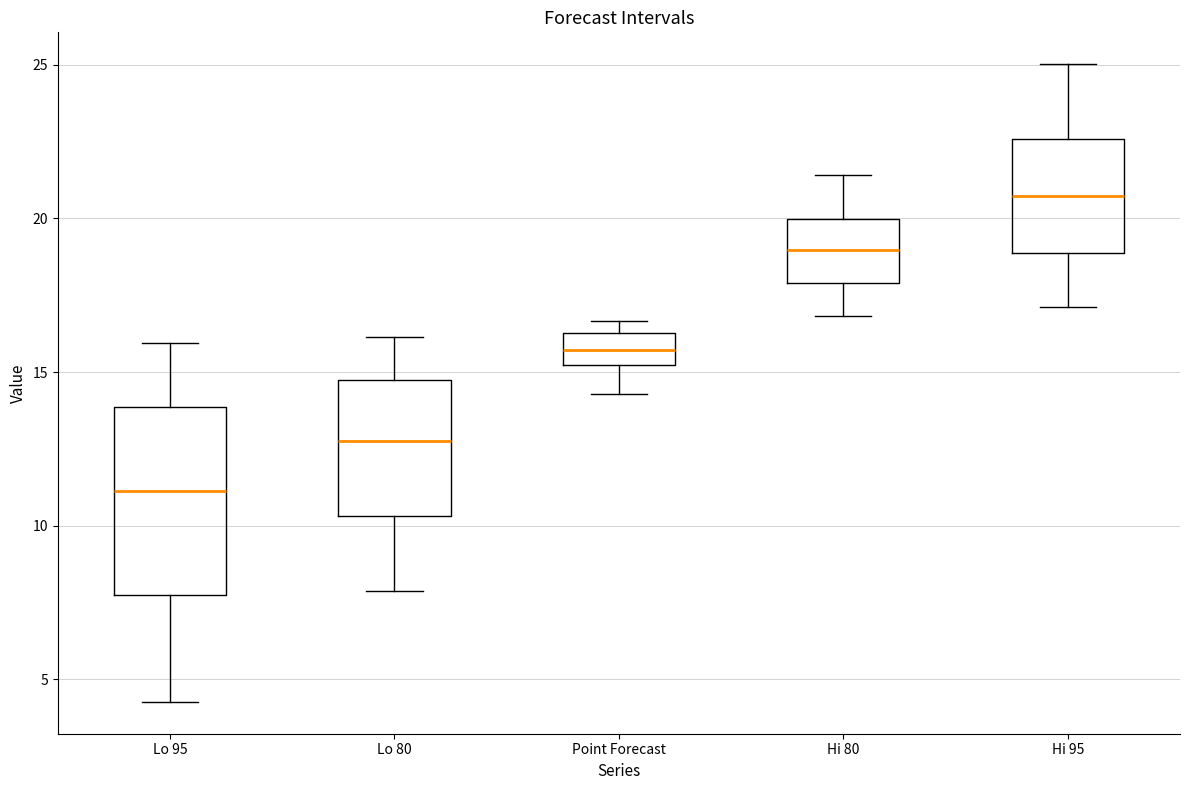

Where does the median line of the box for Lo 80 sit on the y-axis? The values are not printed on the chart, so give them approximately, as read against the axis.

13.0